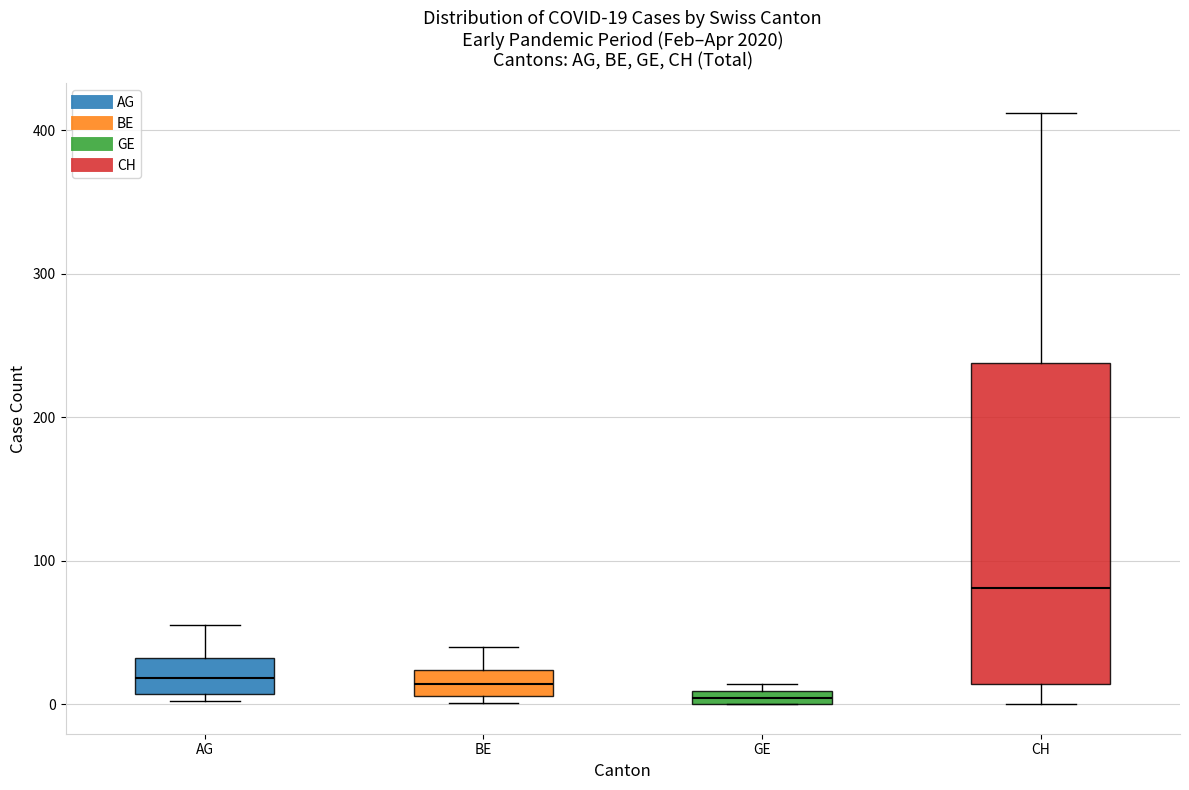

Which box is the tallest, from its lower edge to its upper edge?

CH